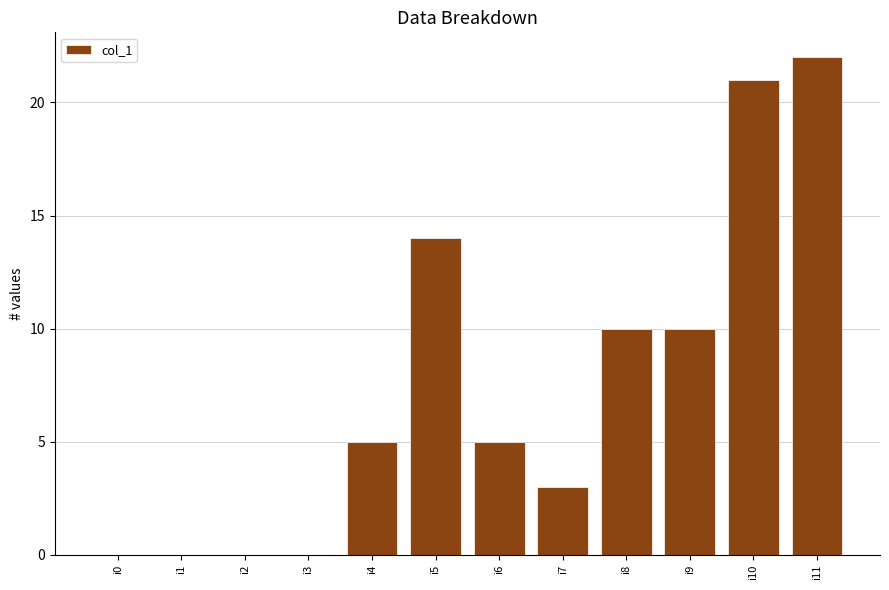

What is the change in value from i1 to i11?

+22